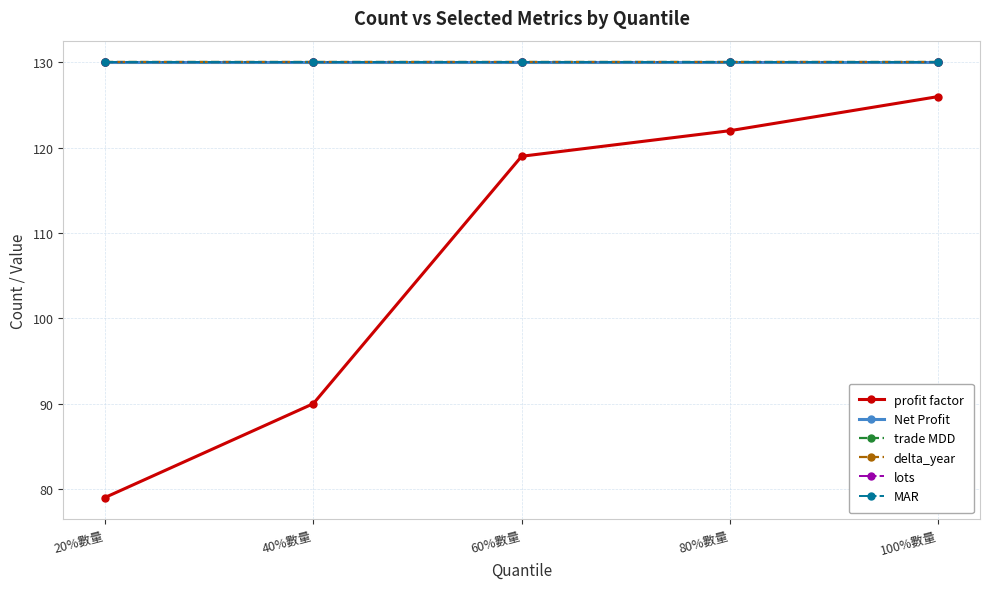

What is the value of the profit factor point at the 4th from the left?

122